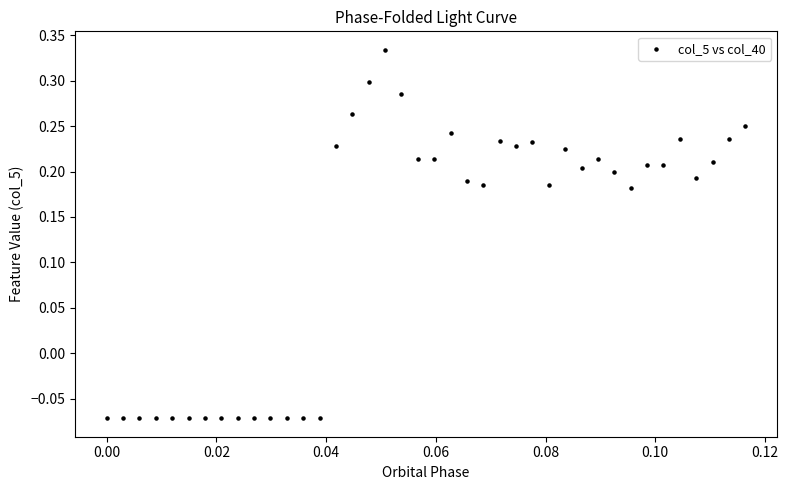

What is the range of Y values (max minus min)?

0.4